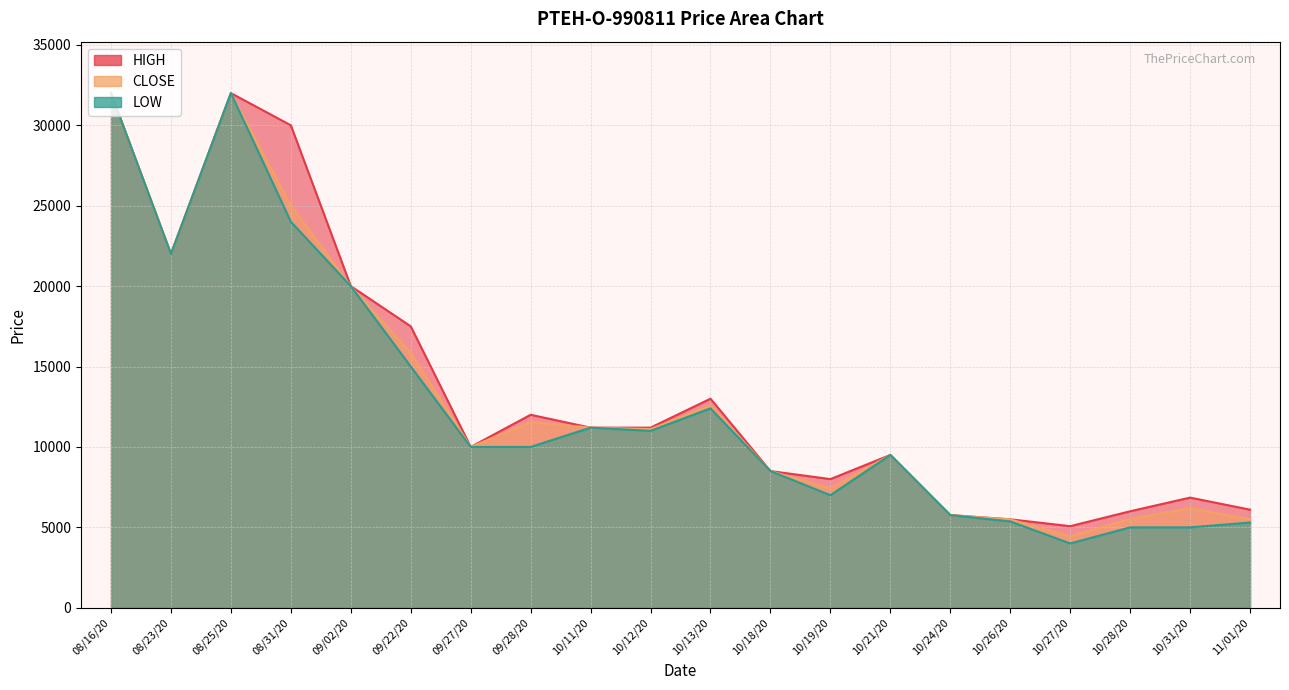

What is the difference between the maximum and second lowest values in the CLOSE series?

26508